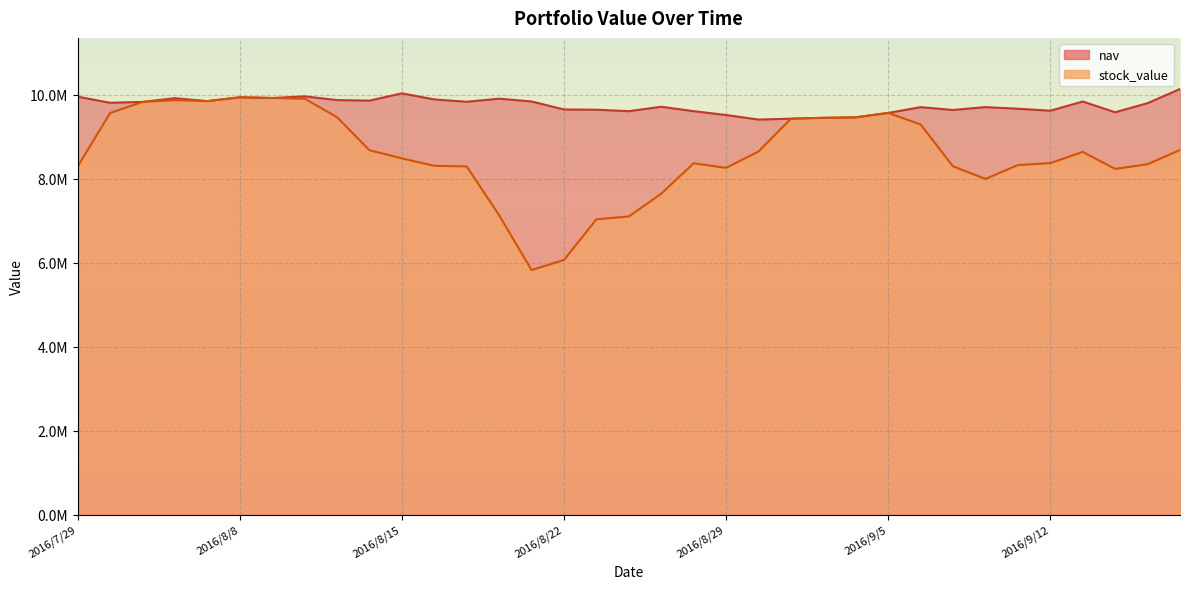

Does the chart display data point markers on the line(s)?

No